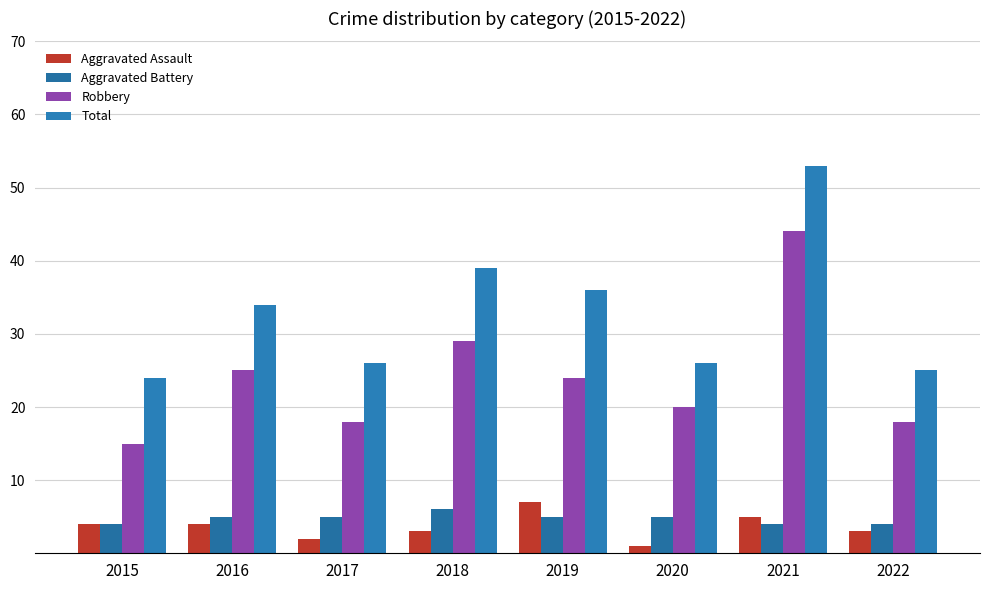

What is the total value across all series at 2021?

106